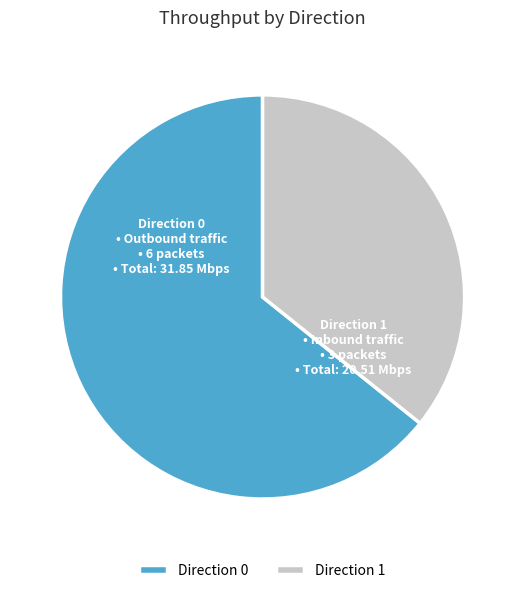

Rank the categories by value from lowest to highest.

Direction 1, Direction 0